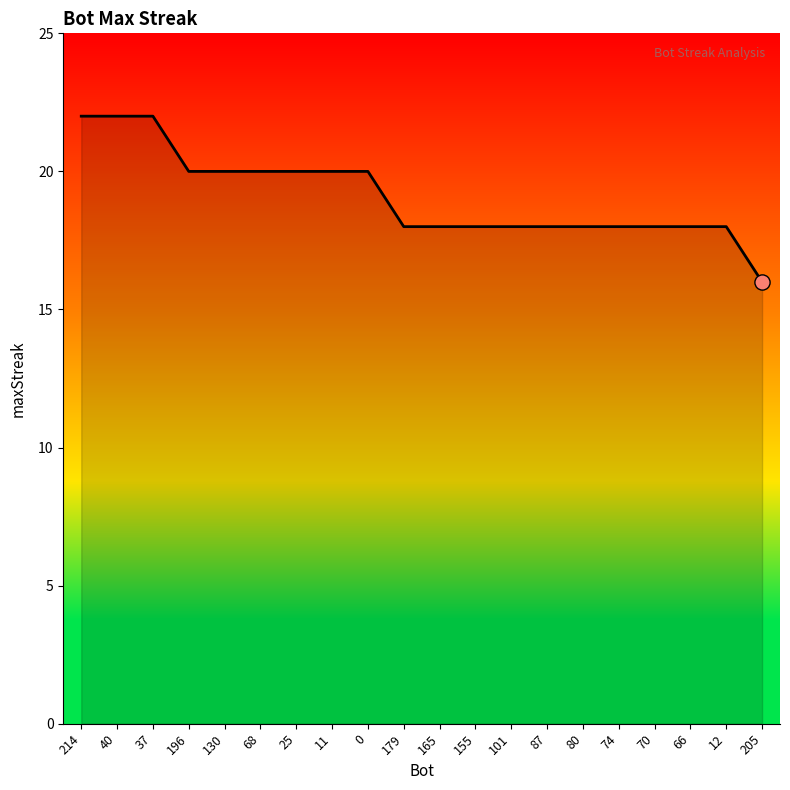

What is the ratio of the value at 165 to the value at 68?

0.9